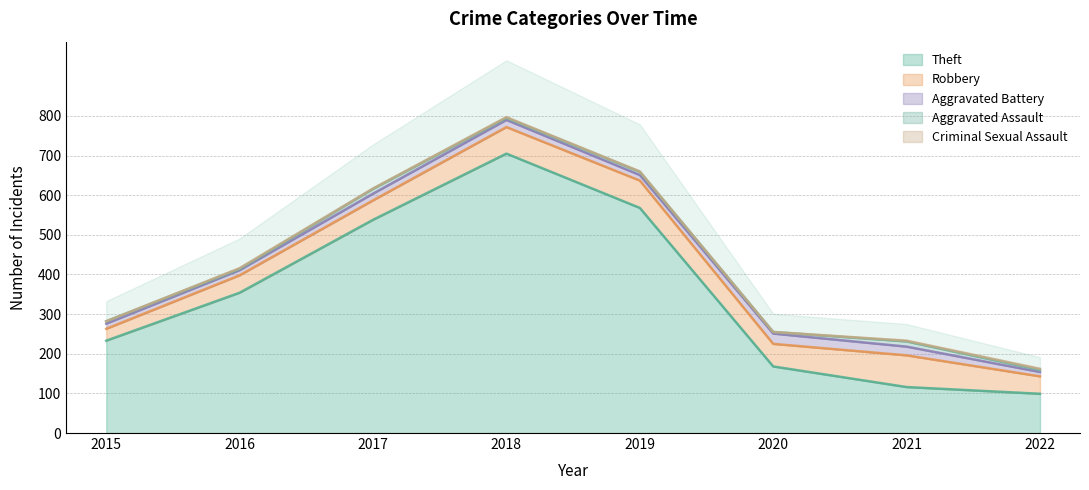

At which category is the sum across all series the highest?

2018